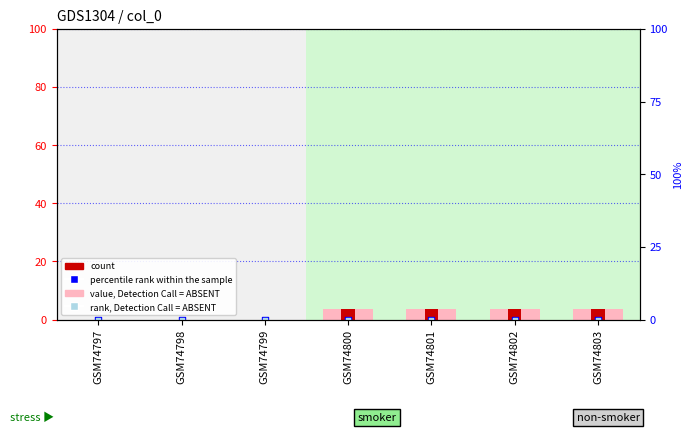

At which category is the sum across all series the highest?

GSM74800